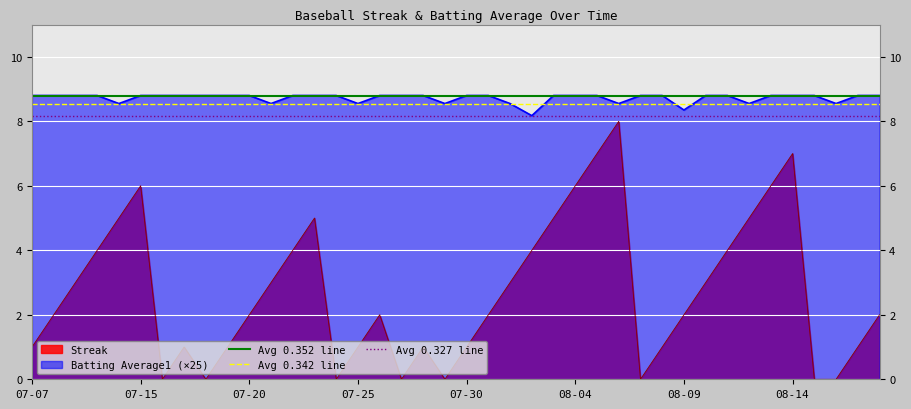

True or false: Batting Average1 (×25) has a value of 8.8 at 08-04.

True